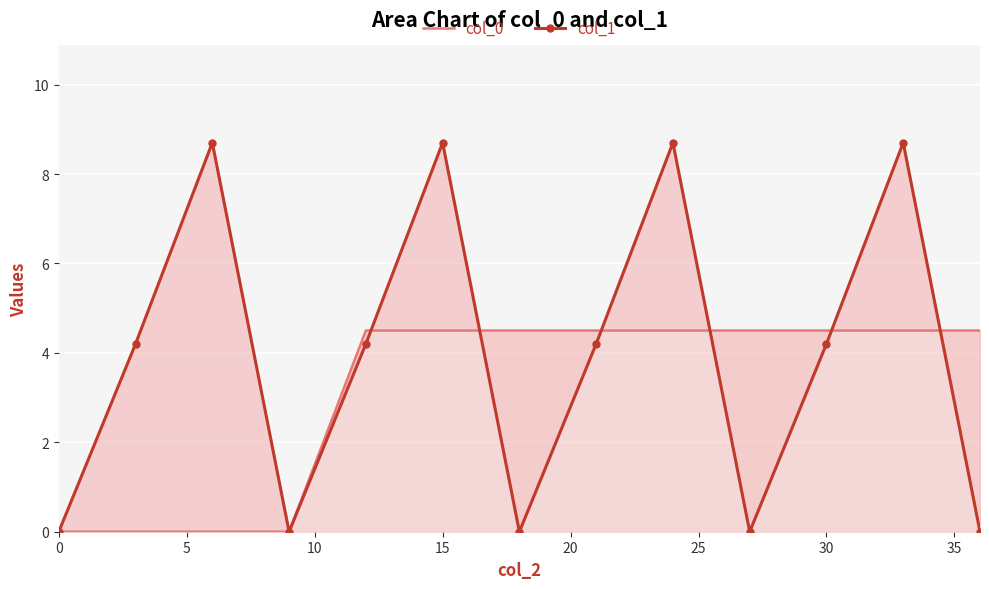

Reading left to right, list all the values displayed in this chart.

col_0: 0.0	0.0	0.0	0.0	4.5	4.5	4.5	4.5	4.5	4.5	4.5	4.5	4.5
col_1: 0.0	4.2	8.7	0.0	4.2	8.7	0.0	4.2	8.7	0.0	4.2	8.7	0.0